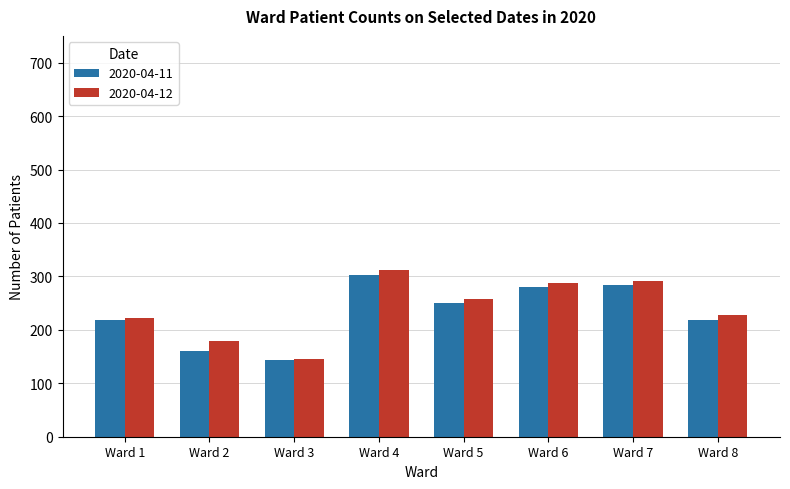

Where does the 2020-04-12 series first go above 257?

Ward 4